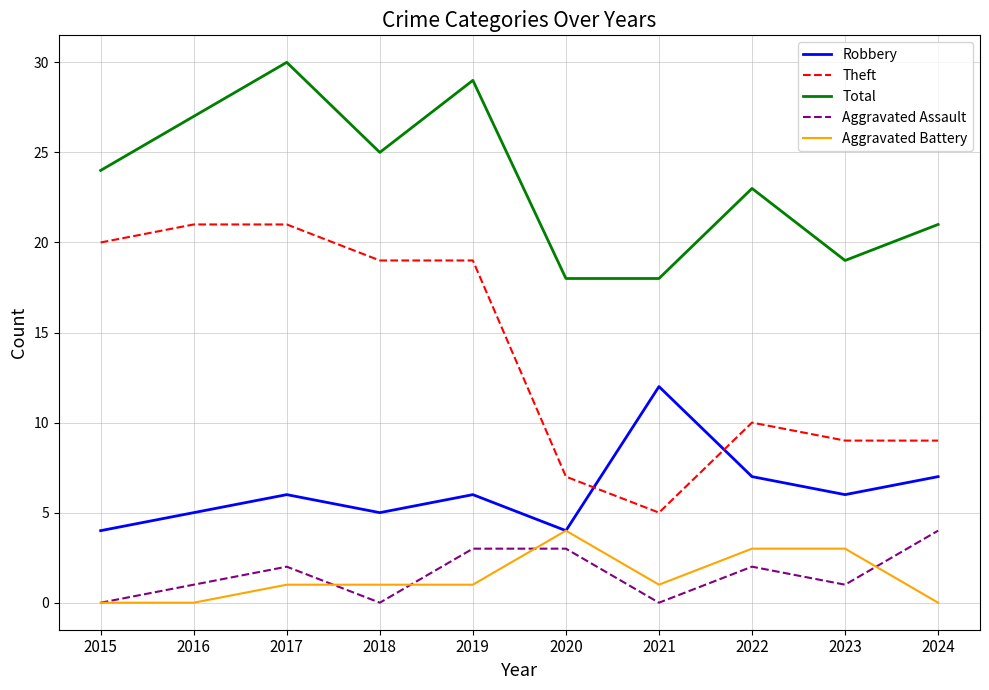

Reading right to left, list all the values displayed in this chart.

Robbery: 2024=7	2023=6	2022=7	2021=12	2020=4	2019=6	2018=5	2017=6	2016=5	2015=4
Theft: 2024=9	2023=9	2022=10	2021=5	2020=7	2019=19	2018=19	2017=21	2016=21	2015=20
Total: 2024=21	2023=19	2022=23	2021=18	2020=18	2019=29	2018=25	2017=30	2016=27	2015=24
Aggravated Assault: 2024=4	2023=1	2022=2	2021=0	2020=3	2019=3	2018=0	2017=2	2016=1	2015=0
Aggravated Battery: 2024=0	2023=3	2022=3	2021=1	2020=4	2019=1	2018=1	2017=1	2016=0	2015=0